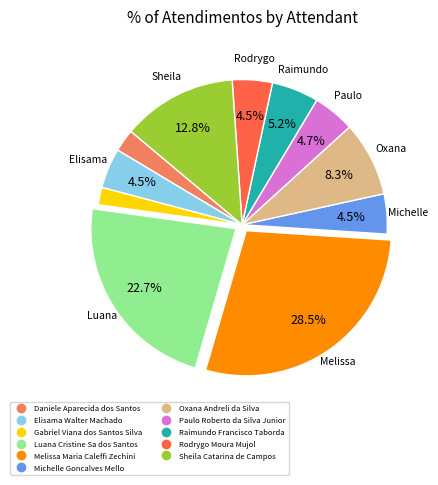

True or false: Melissa Maria Caleffi Zechini accounts for 42% of the total.

False